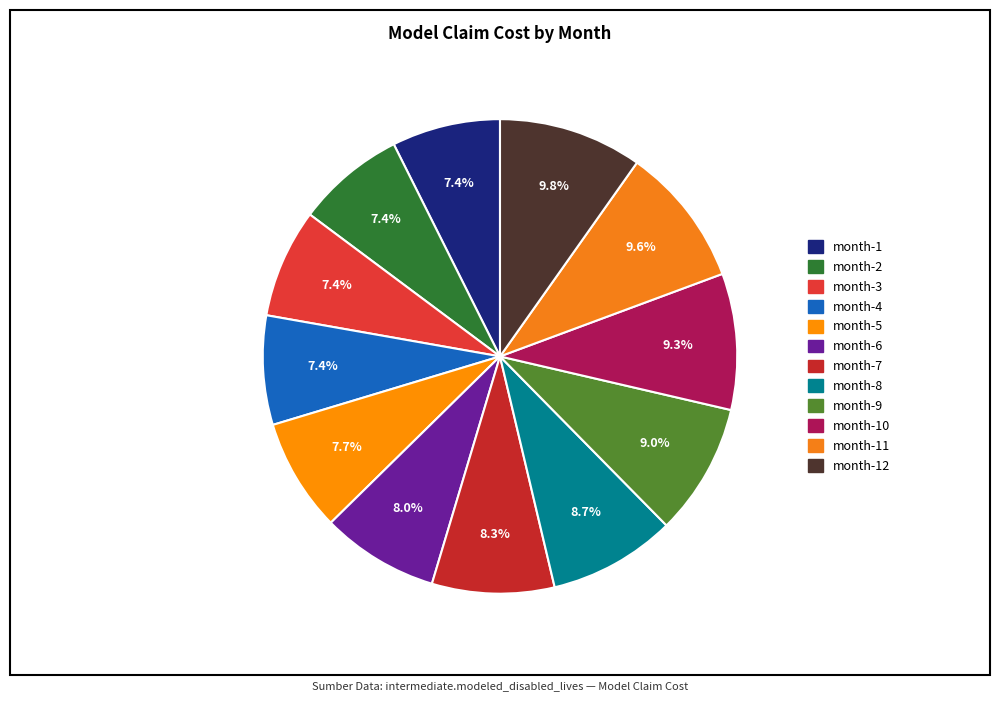

How many slices are in this pie chart?

12